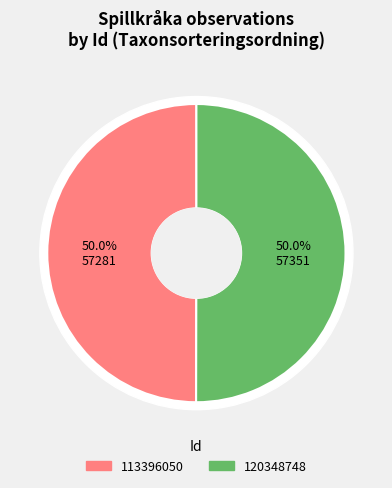

What percentage is the 113396050 slice, to the nearest percent?

50%